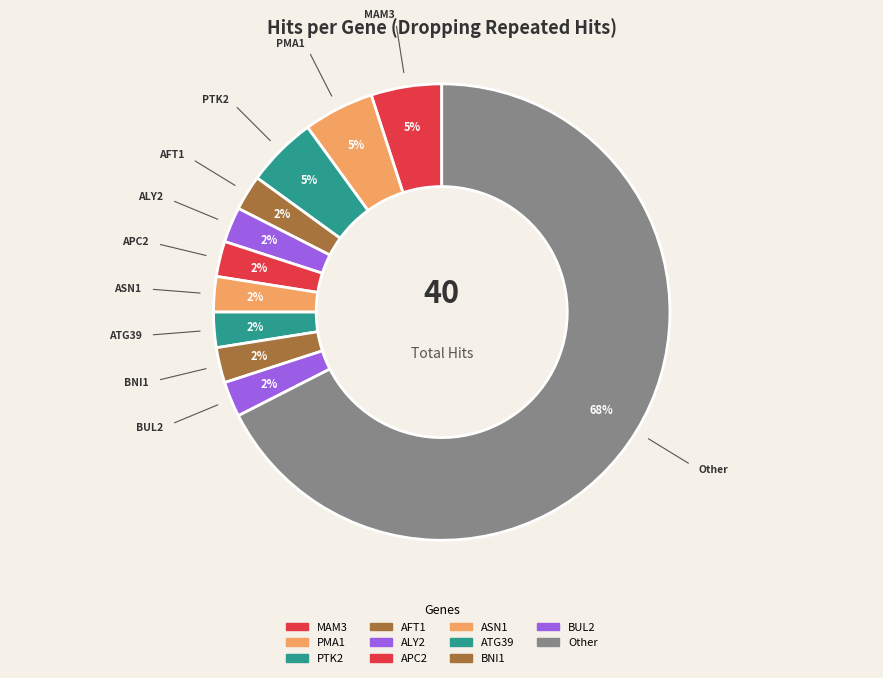

Count the number of slices in the pie.

11